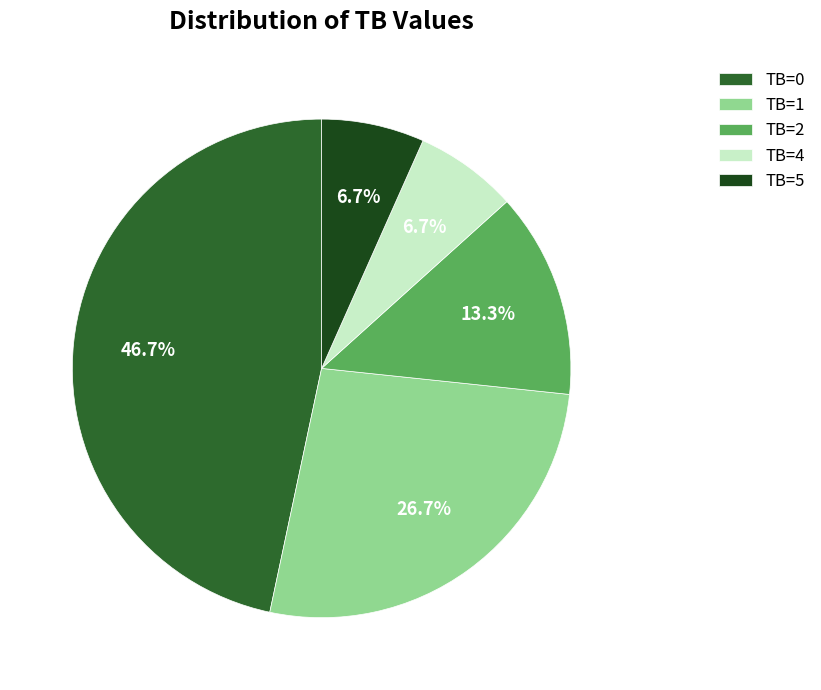

To the nearest percent, what portion does TB=2 represent?

13%